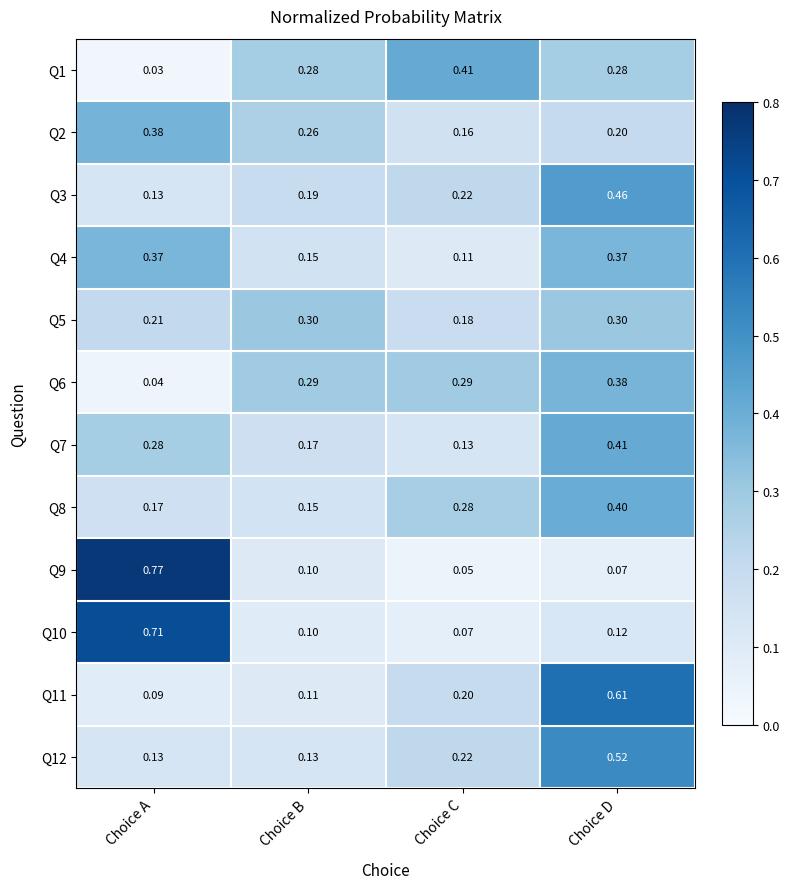

Which category has the highest value across all series?

Choice A